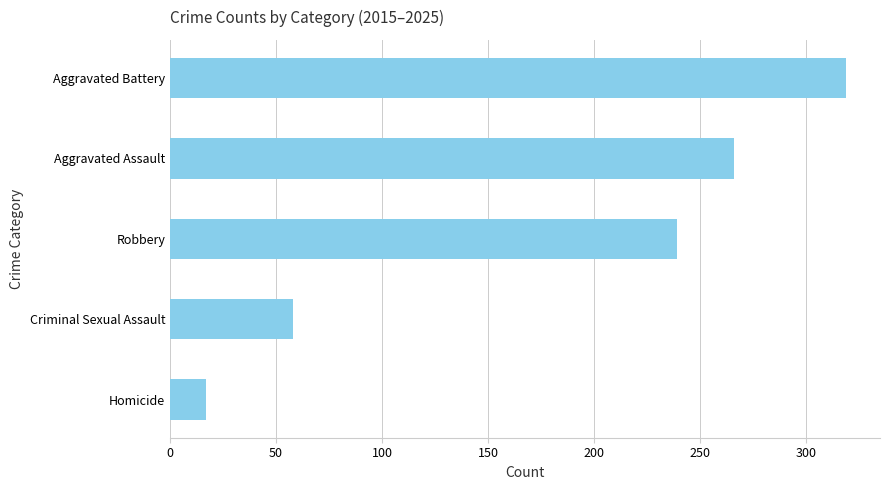

What is the change in value from Robbery to Homicide?

-222